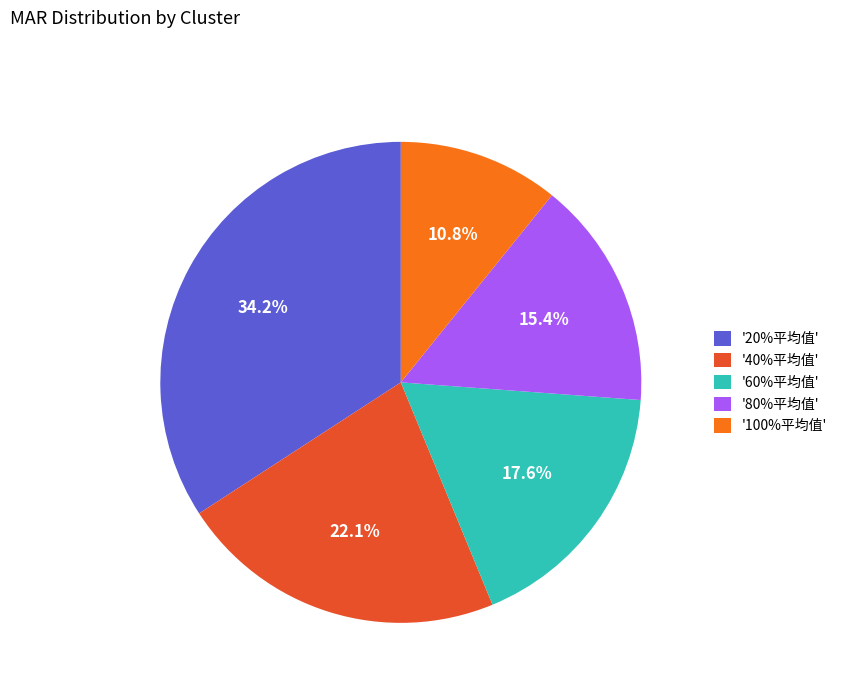

Does any single category account for the majority?

No